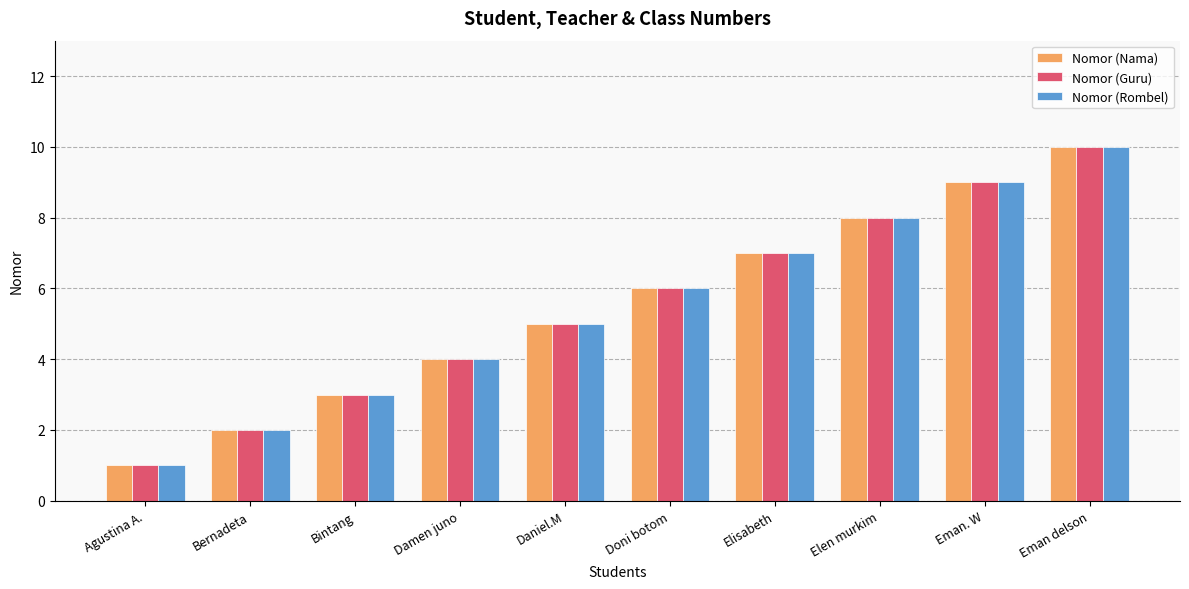

What is the minimum value shown in the chart?

1